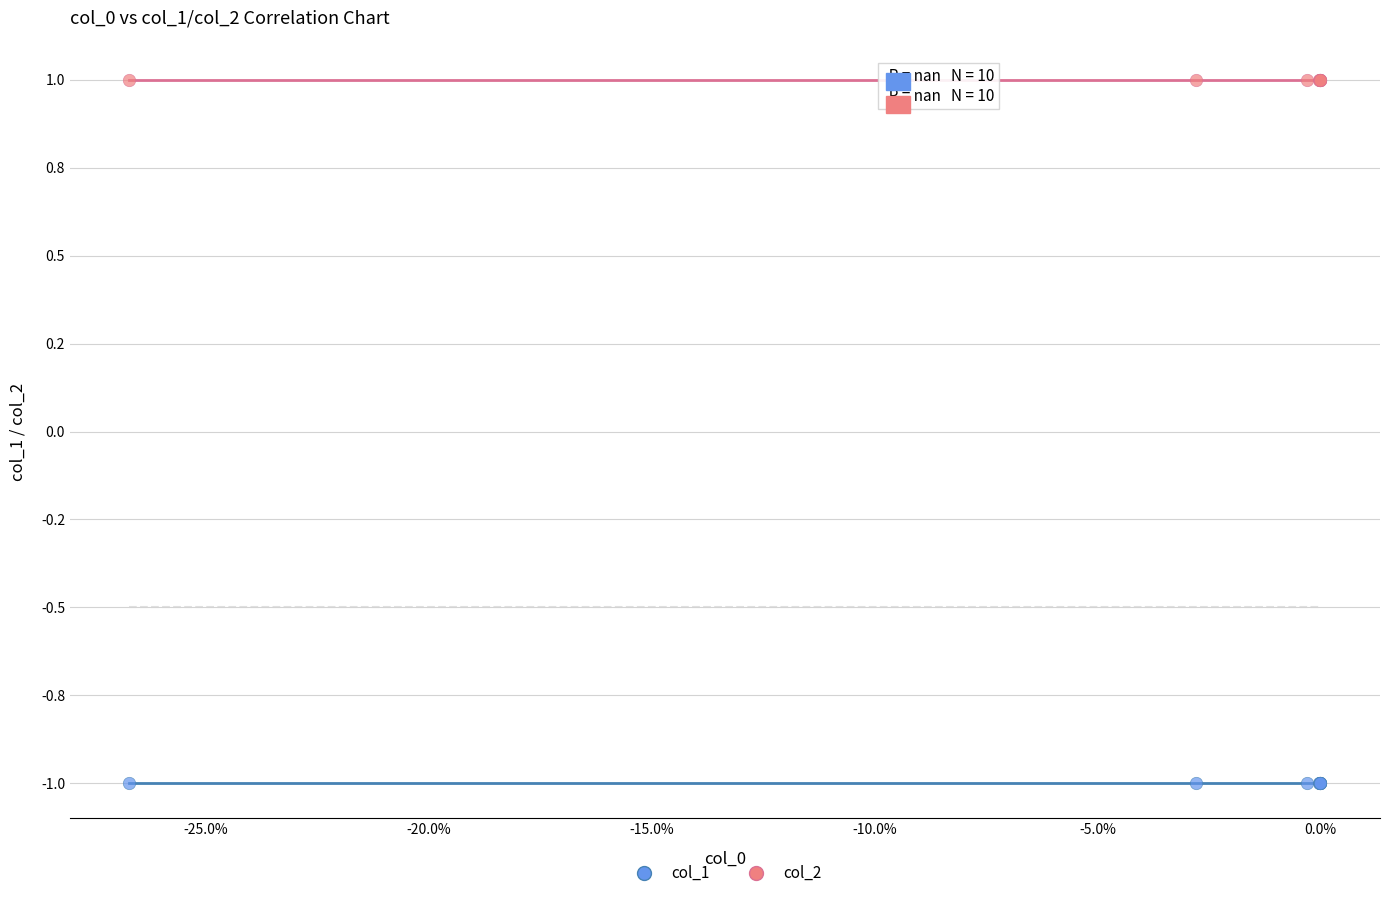

What are all the series names shown in the legend?

col_1, col_2